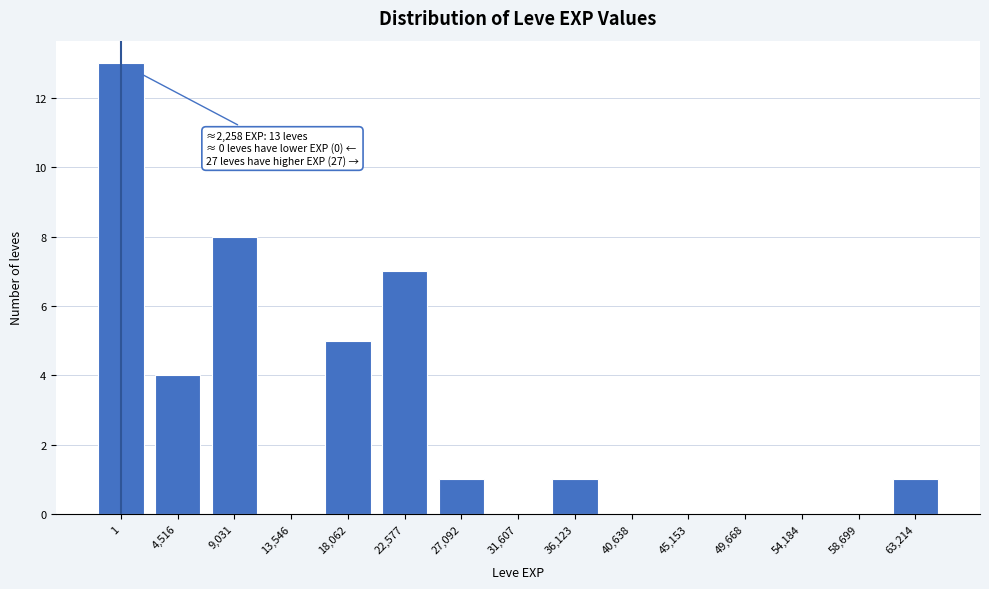

Reading left to right, what are all the values shown in this chart?

1=13	4,516=4	9,031=8	13,546=0	18,062=5	22,577=7	27,092=1	31,607=0	36,123=1	40,638=0	45,153=0	49,668=0	54,184=0	58,699=0	63,214=1